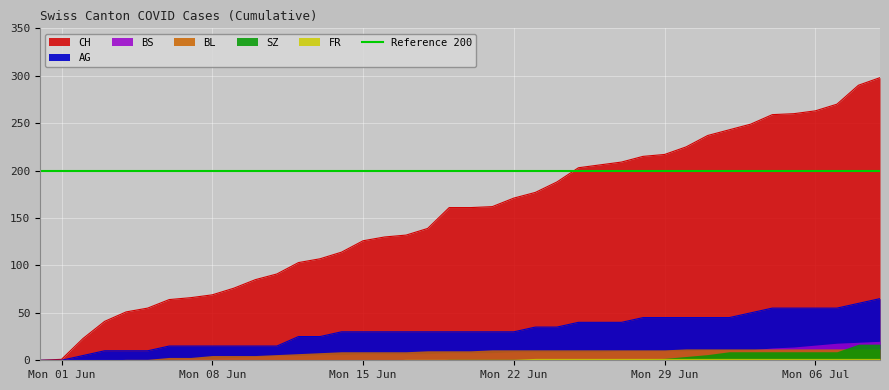

True or false: BS and AG cross at least once.

False